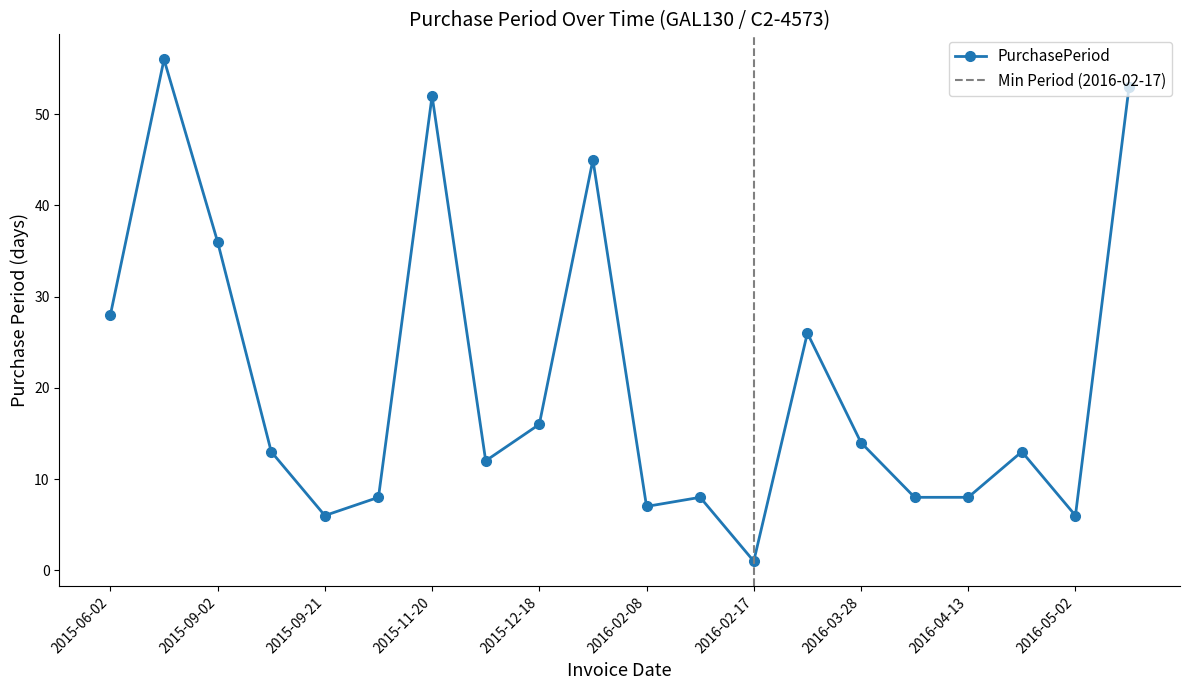

Is it true that the value at 2015-09-21 is 8?

False